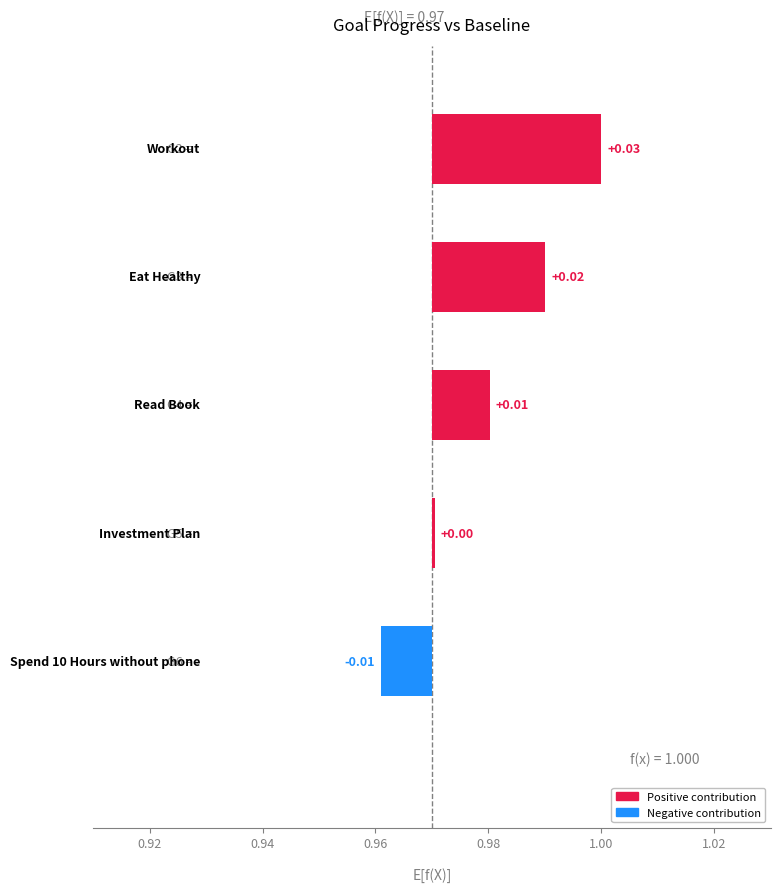

Is it true that Progress equals 0.5 at Eat Healthy?

False